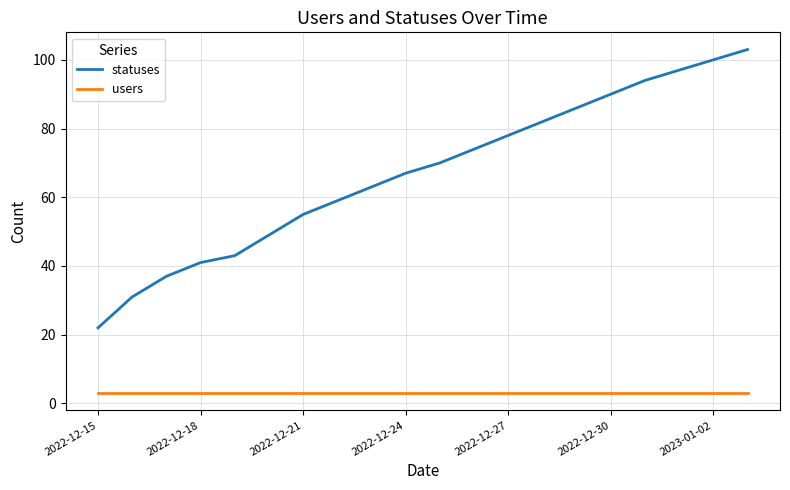

List the series in order of their overall mean, lowest first.

users, statuses